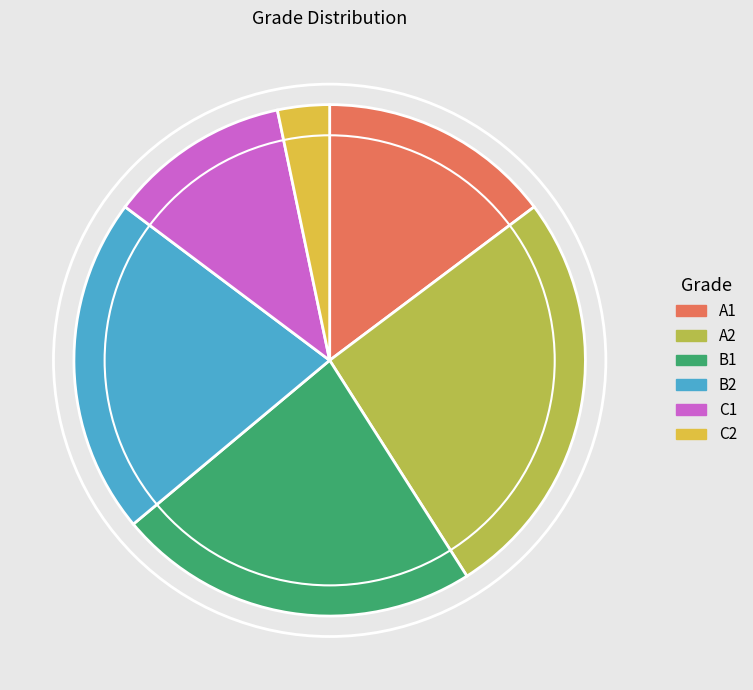

True or false: B2 accounts for 21% of the total.

True